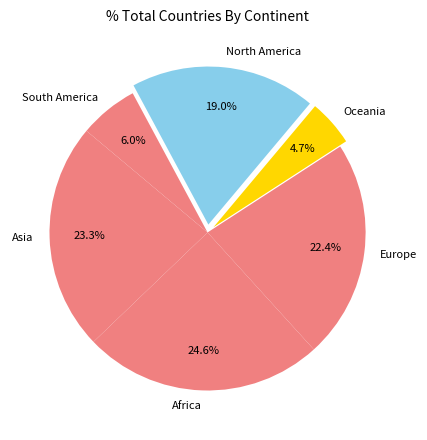

To the nearest percent, what portion does Europe represent?

22%